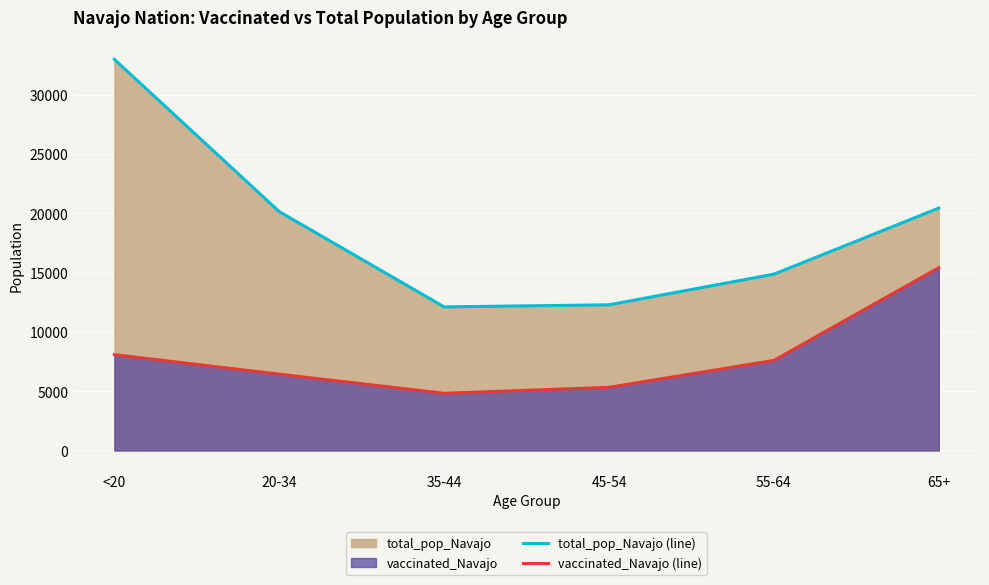

What is the greatest value displayed?

32982